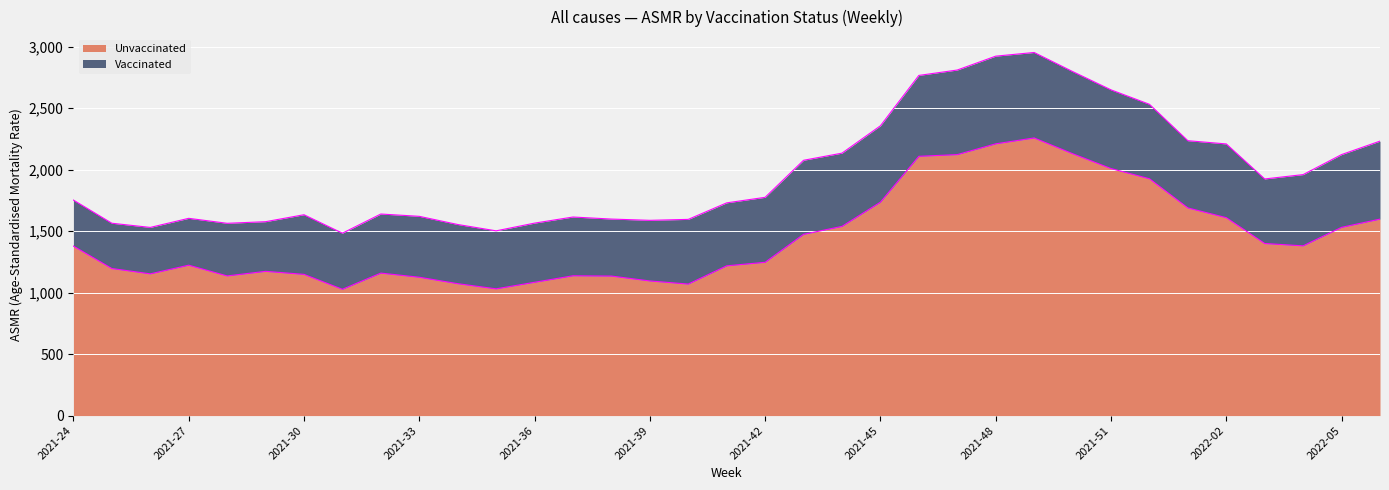

What is the value of the 32nd point from the left?

1399.5